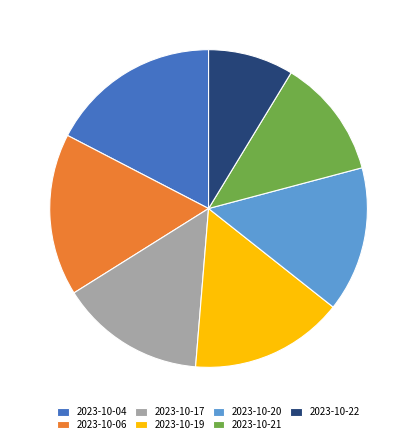

Which has a higher value, 2023-10-06 or 2023-10-19?

2023-10-06